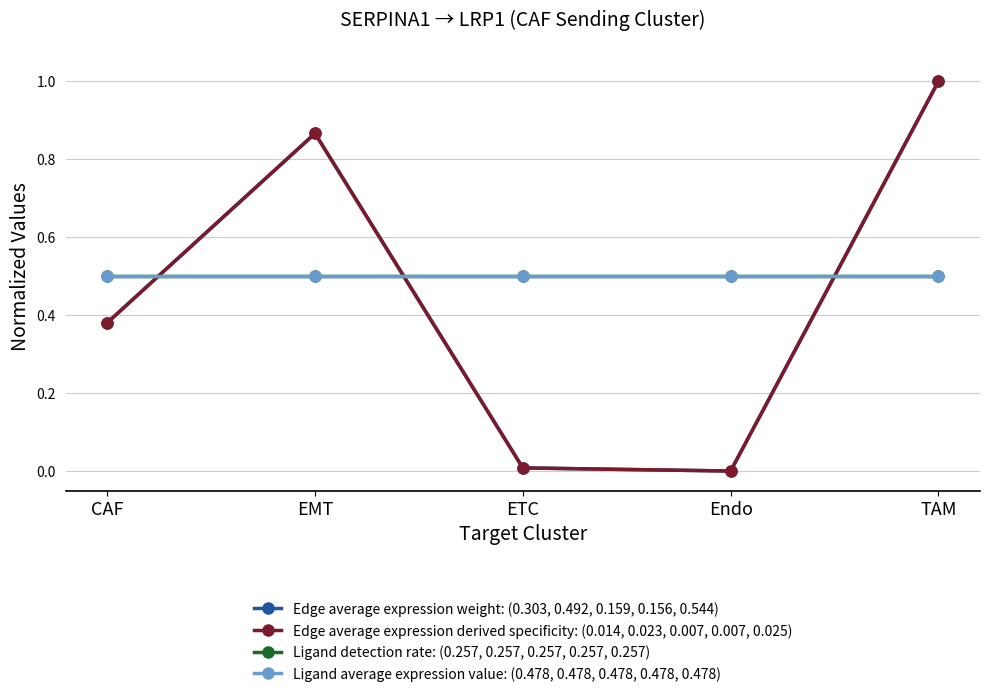

Reading left to right, extract all data points from this chart.

Edge average expression weight: (0.303, 0.492, 0.159, 0.156, 0.544): CAF=0.4	EMT=0.9	ETC=0.0	Endo=0.0	TAM=1.0
Edge average expression derived specificity: (0.014, 0.023, 0.007, 0.007, 0.025): CAF=0.4	EMT=0.9	ETC=0.0	Endo=0.0	TAM=1.0
Ligand detection rate: (0.257, 0.257, 0.257, 0.257, 0.257): CAF=0.5	EMT=0.5	ETC=0.5	Endo=0.5	TAM=0.5
Ligand average expression value: (0.478, 0.478, 0.478, 0.478, 0.478): CAF=0.5	EMT=0.5	ETC=0.5	Endo=0.5	TAM=0.5